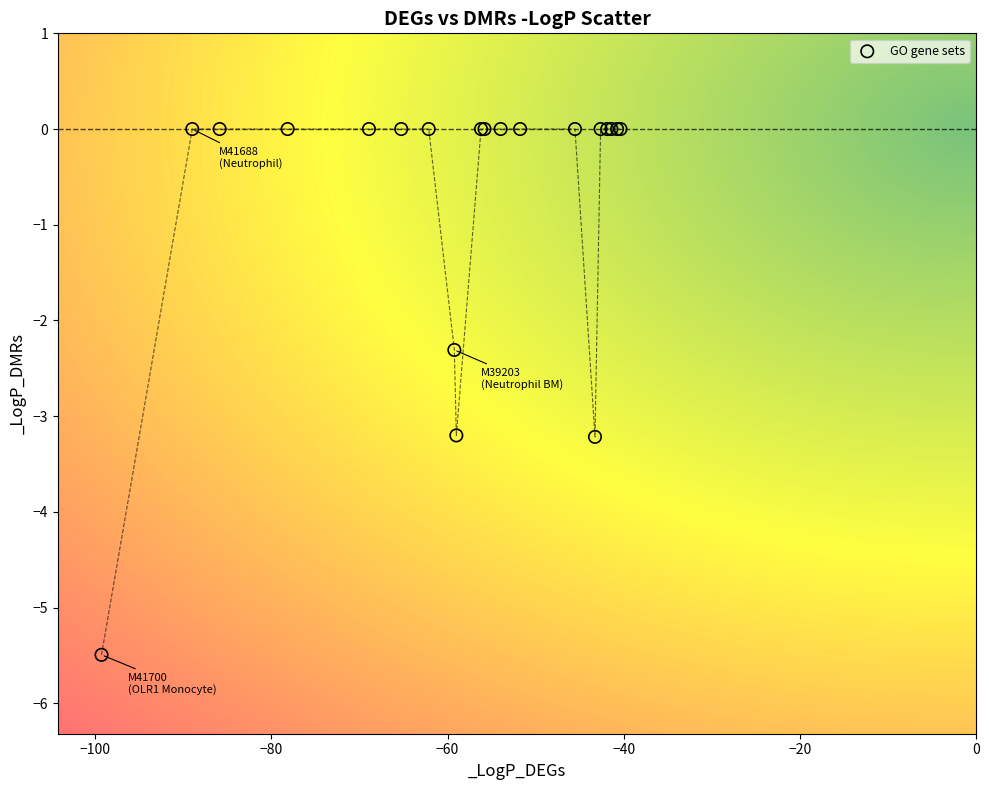

What Y value in the scatter plot is closest to -2?

-2.3